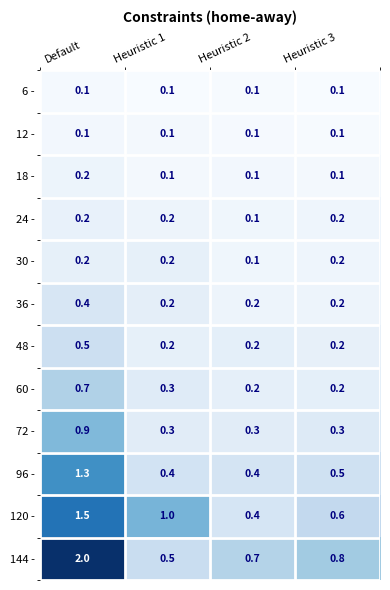

Where is 120 - nearest to the value 0?

Heuristic 2